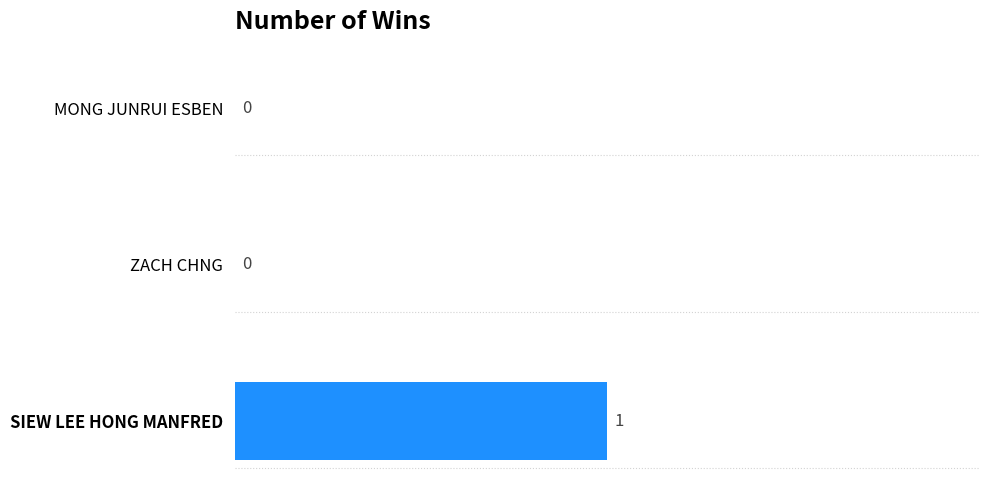

The chart shows a value of 2 at SIEW LEE HONG MANFRED. True or false?

False